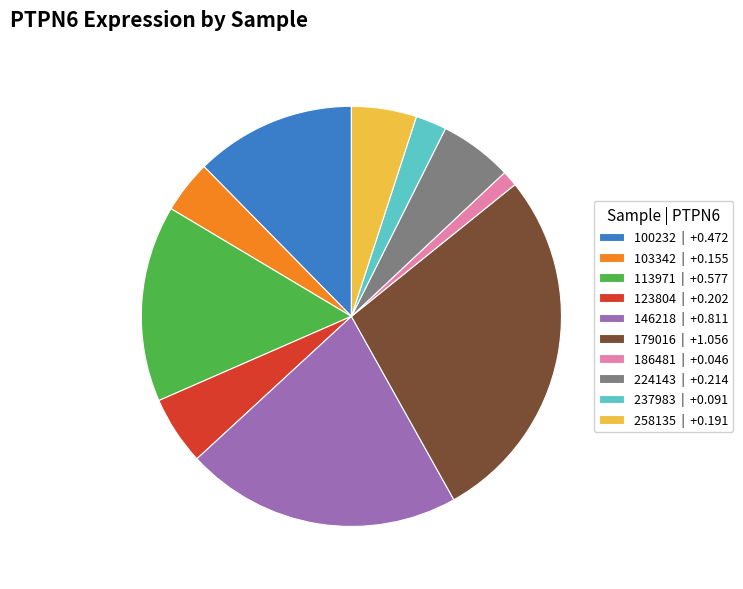

Which category has the smallest portion of the pie?

186481 | +0.046